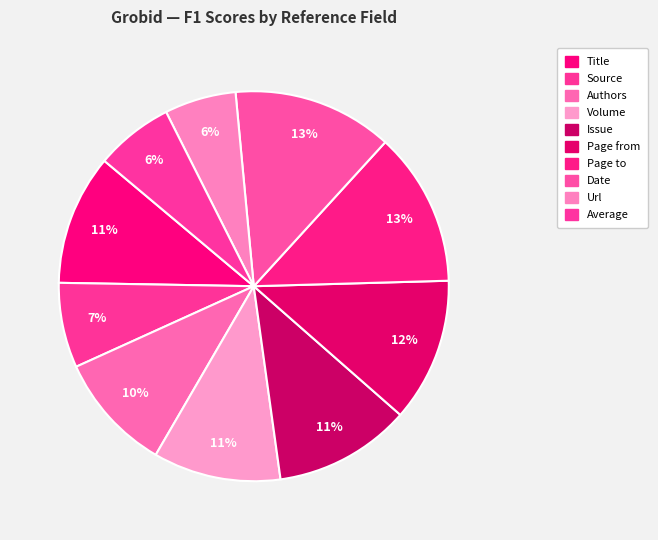

To the nearest percent, what portion does Average represent?

6%